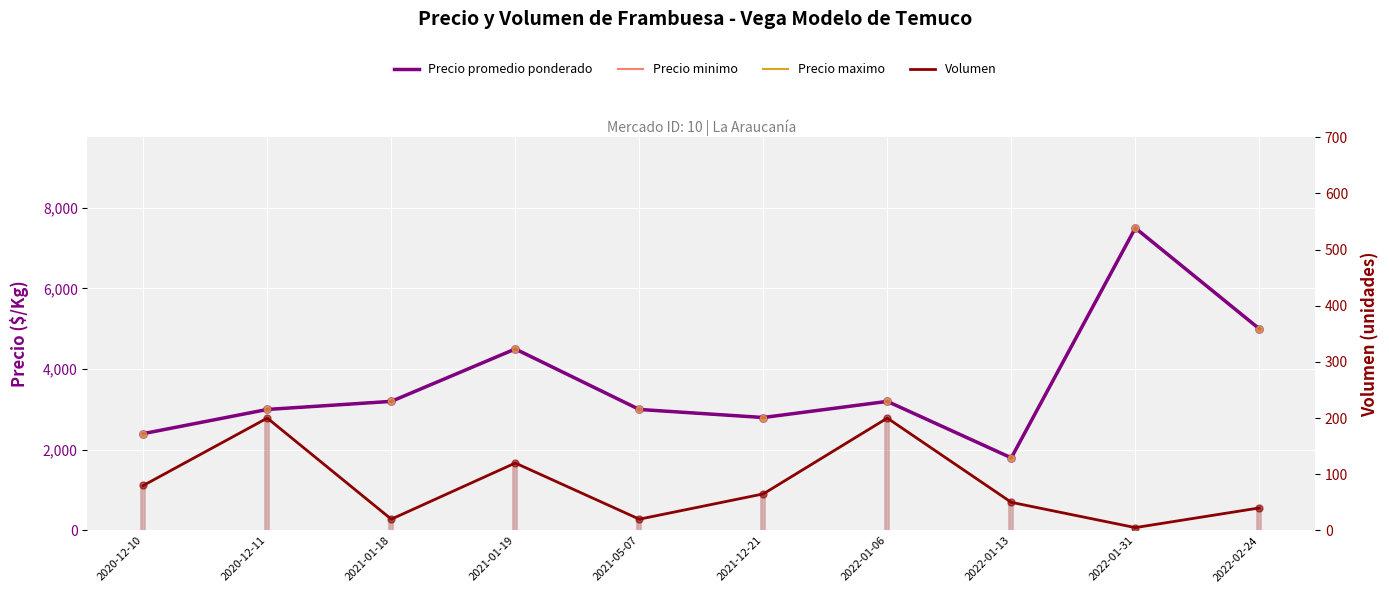

What are all the series names shown in the legend?

Precio promedio ponderado, Precio minimo, Precio maximo, Volumen